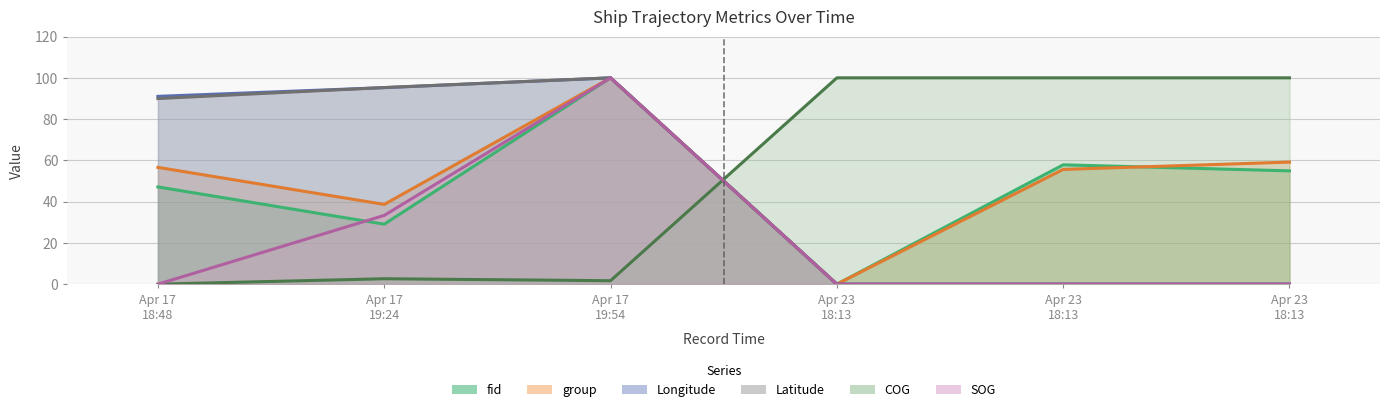

How many intersections are there between COG and fid?

1